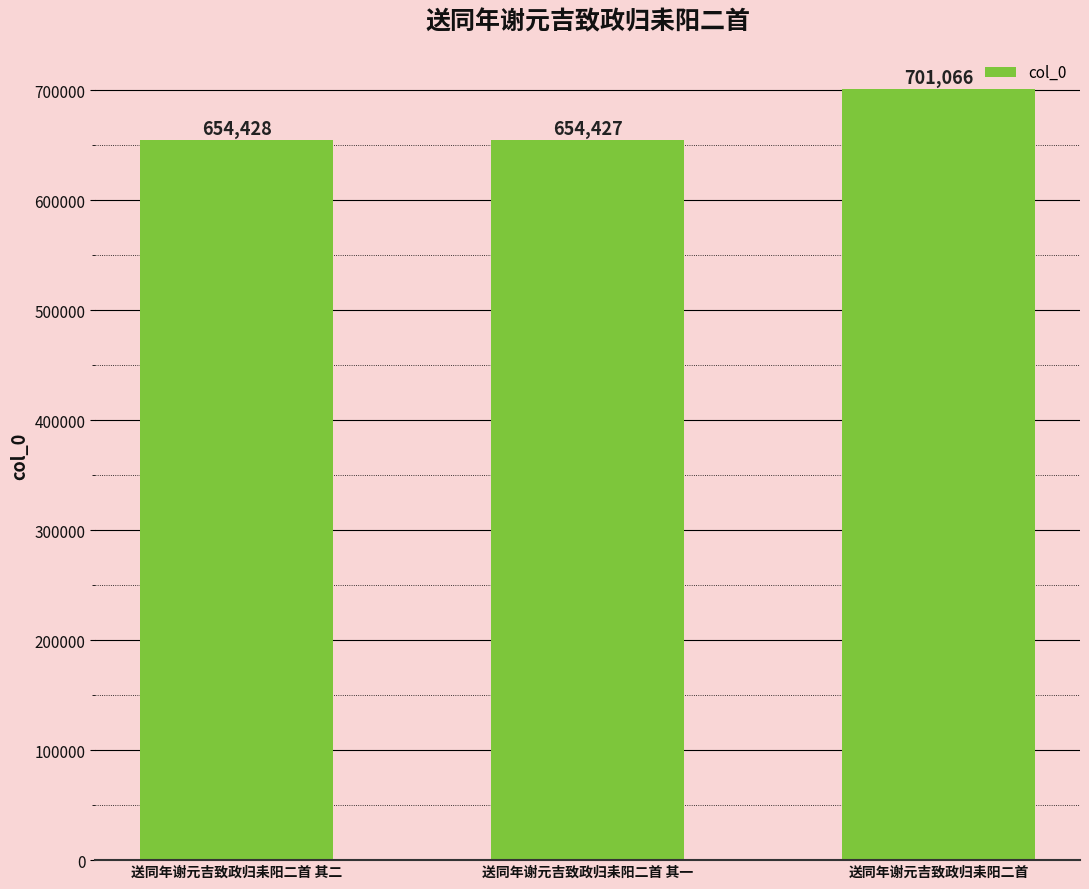

Rank the categories by value from lowest to highest.

送同年谢元吉致政归耒阳二首 其一, 送同年谢元吉致政归耒阳二首 其二, 送同年谢元吉致政归耒阳二首